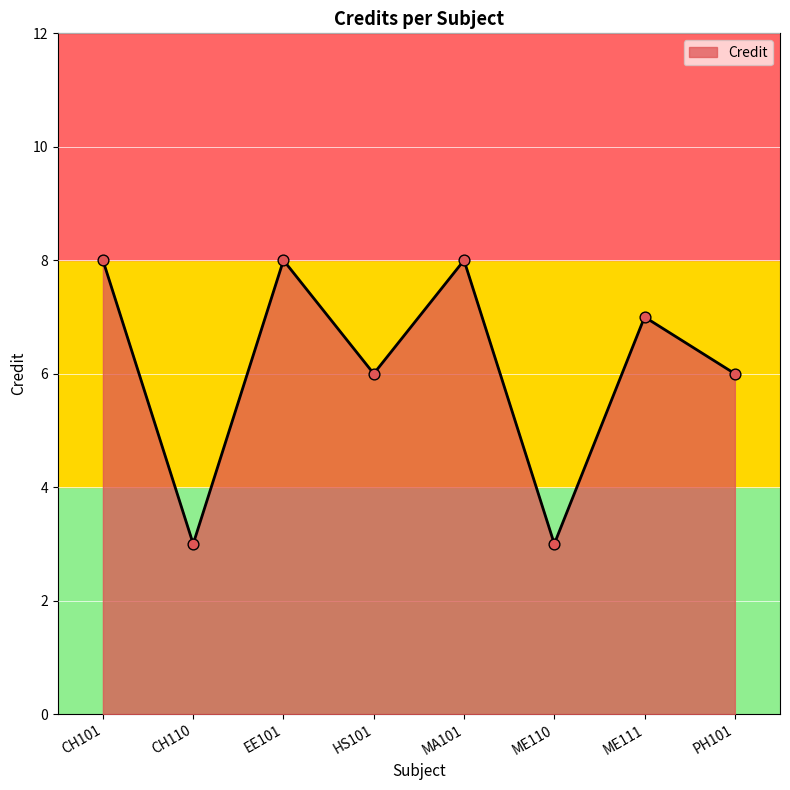

What is the change in value from EE101 to PH101?

-2